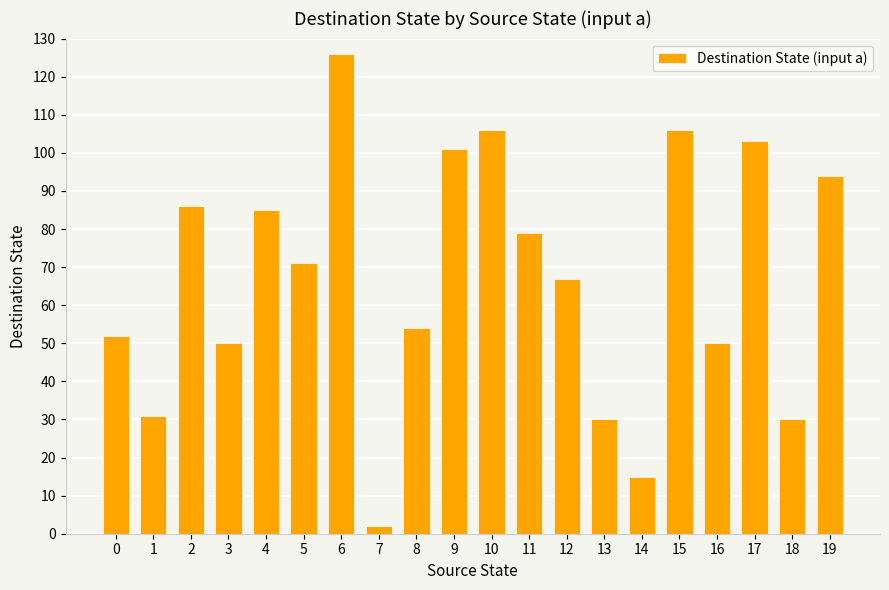

Which has a higher value, 12 or 17?

17